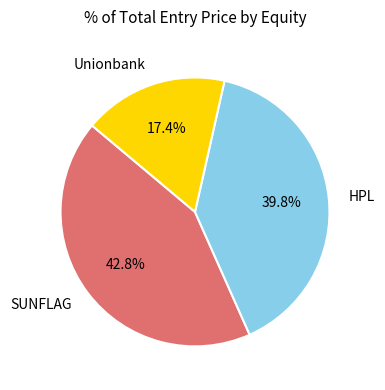

What percentage is the HPL slice, to the nearest percent?

40%